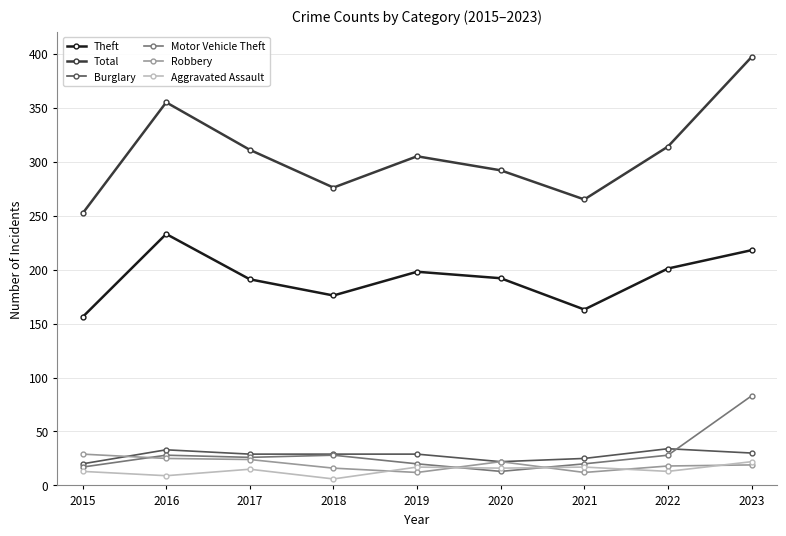

What is the value of the Burglary point at the 9th from the left?

30